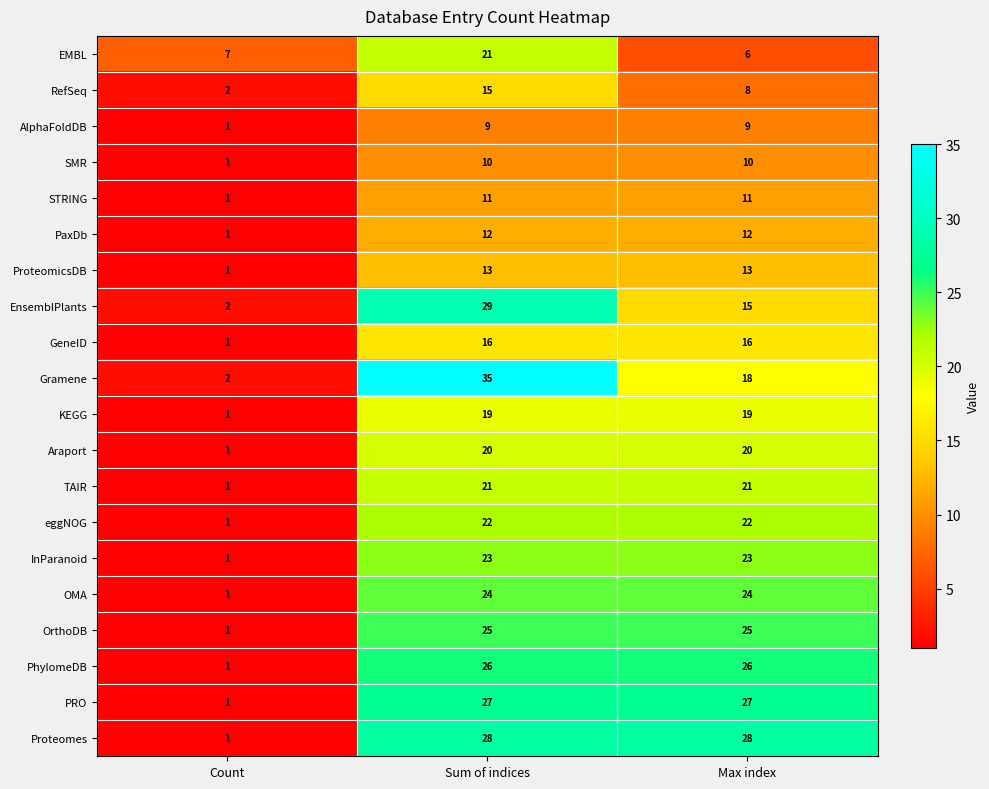

What is the greatest value displayed?

35